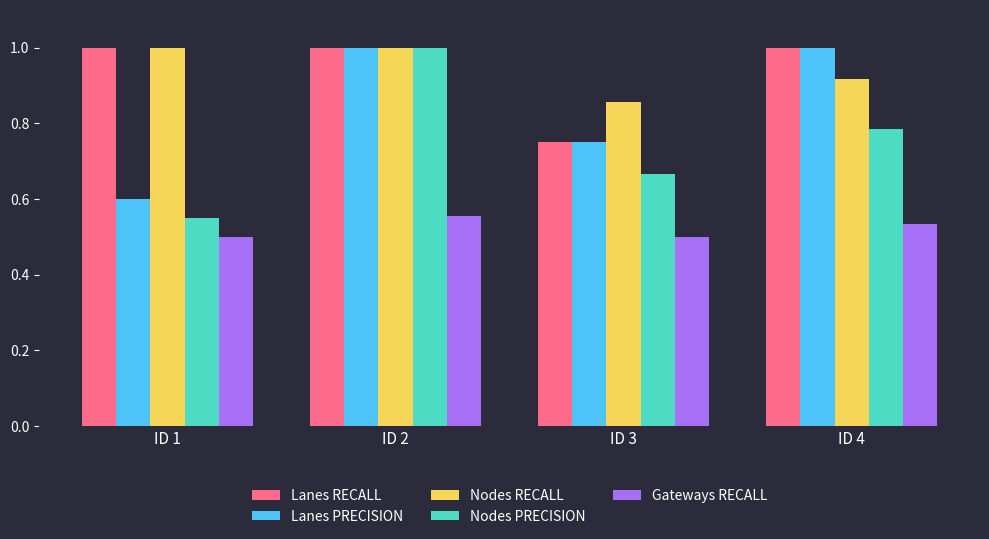

What is the greatest value displayed?

1.0